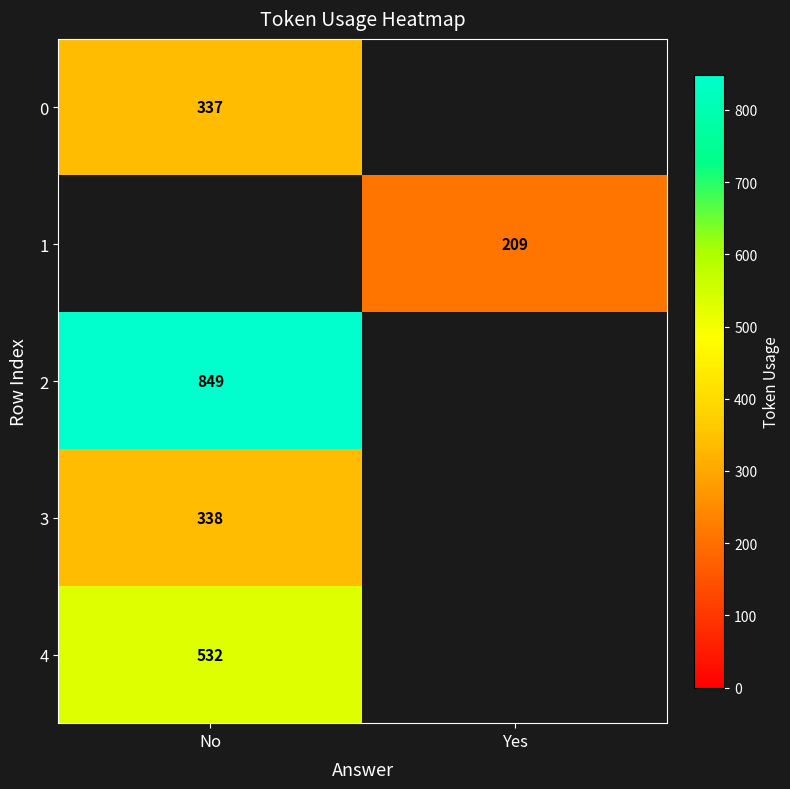

The value of 4 at No is 532. True or false?

True